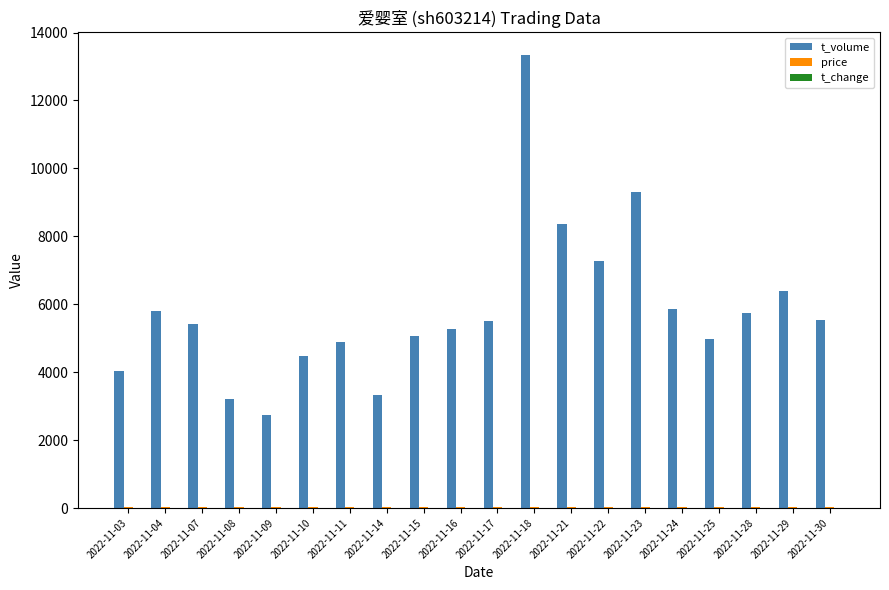

Which series changed the most between 2022-11-14 and 2022-11-21?

t_volume